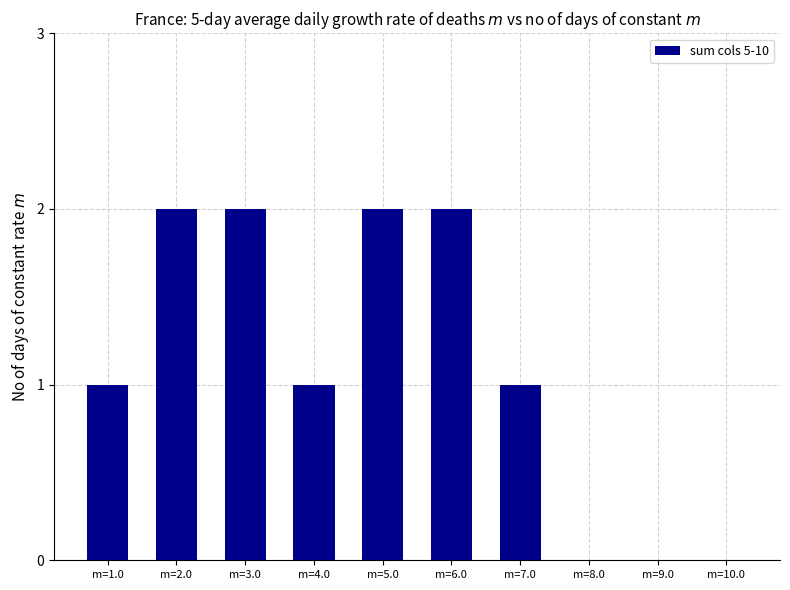

What is the change in value from m=4.0 to m=5.0?

+1